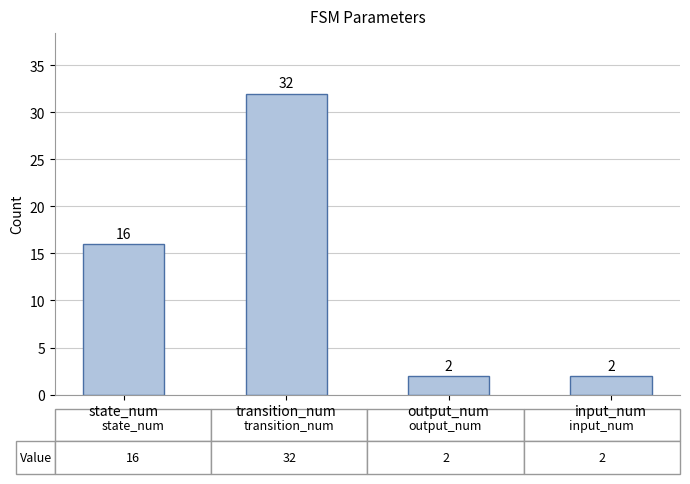

Which label corresponds to the largest value in the chart?

transition_num